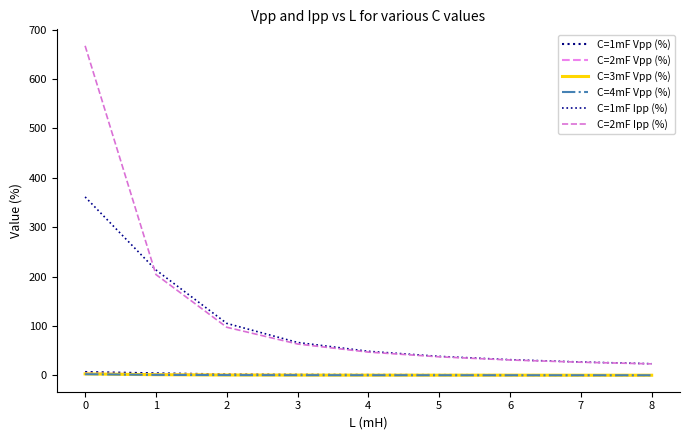

What are all the series names shown in the legend?

C=1mF Vpp (%), C=2mF Vpp (%), C=3mF Vpp (%), C=4mF Vpp (%), C=1mF Ipp (%), C=2mF Ipp (%)